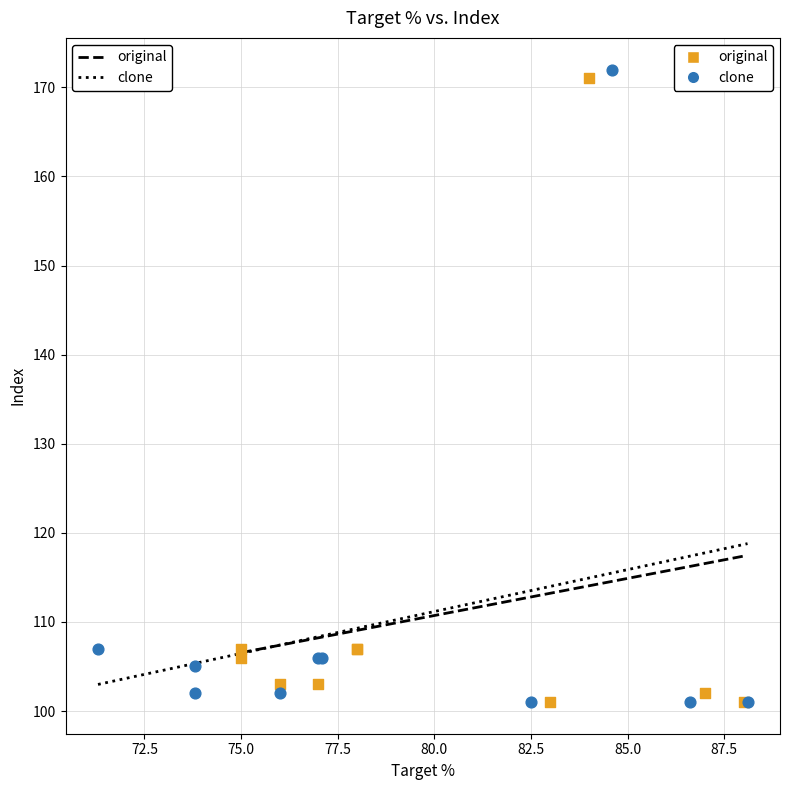

What are all the series names shown in the legend?

original, clone